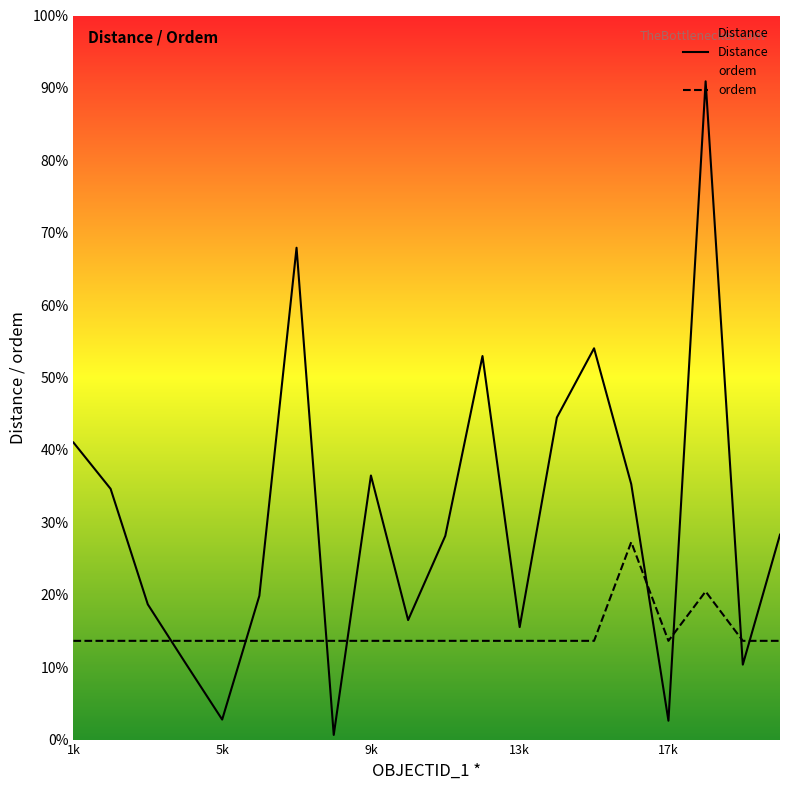

How many interior local peaks does the Distance series have?

5